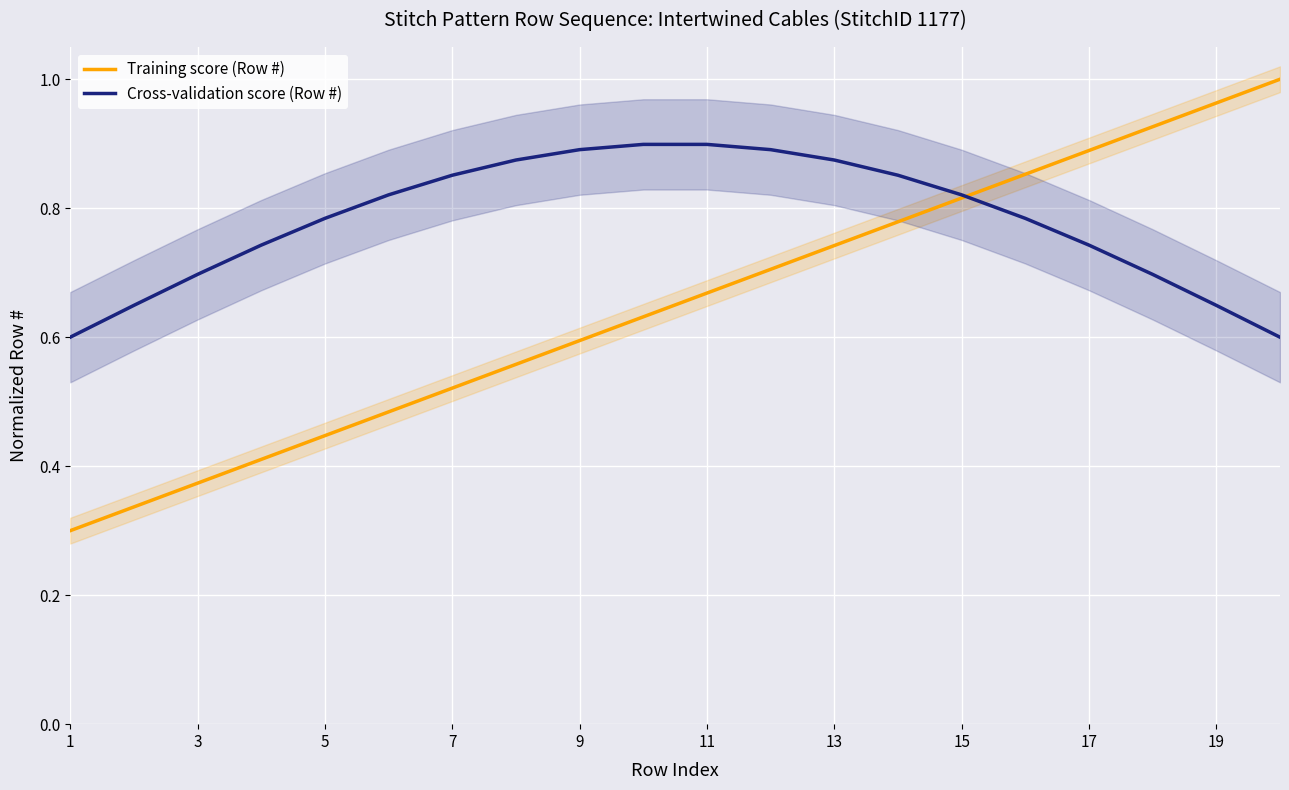

True or false: Training score (Row #) has more than 1 points higher than both neighbors.

False